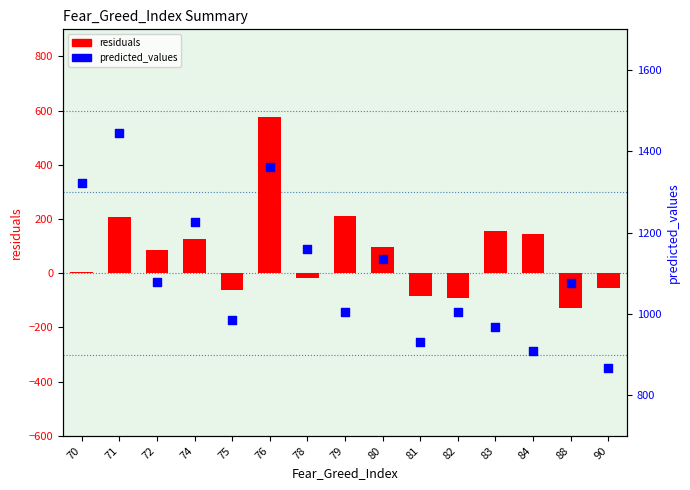

What is the total value across all series at 81?

846.8